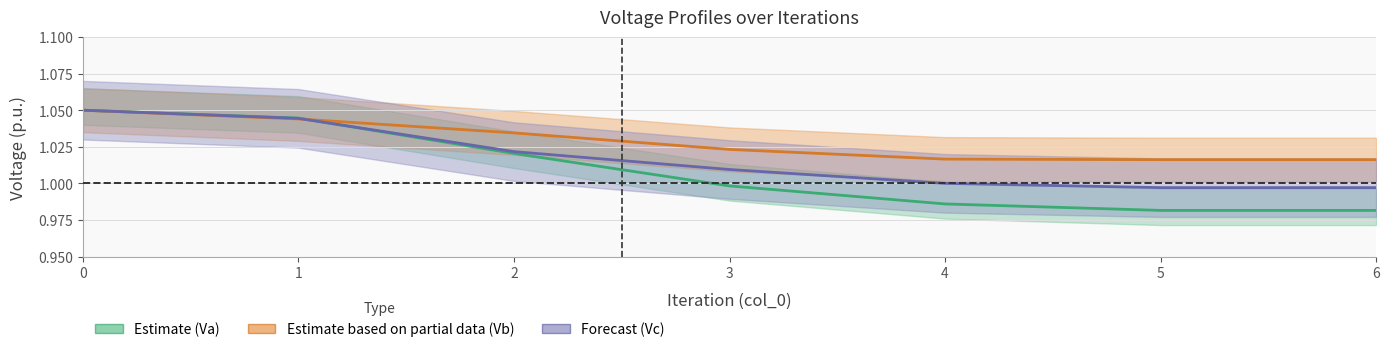

Between which two adjacent categories do Va and Vb first intersect?

1 and 2